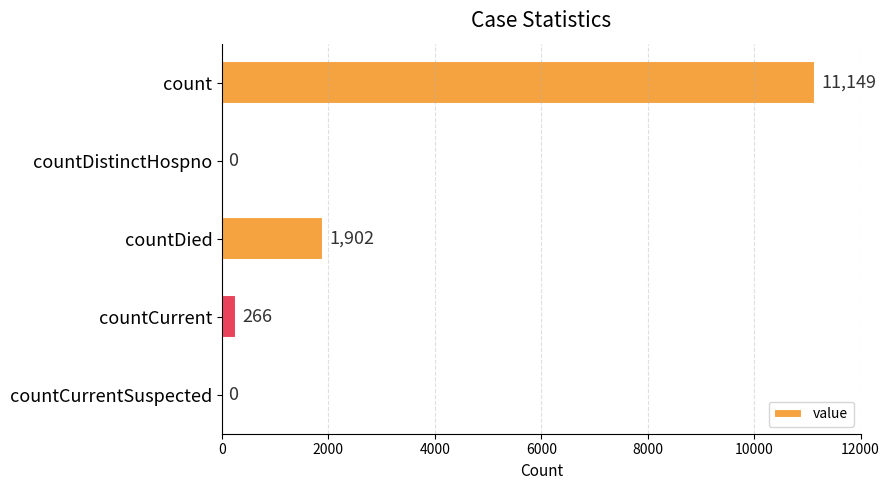

Reading top to bottom, extract all data points from this chart.

count=11149	countDistinctHospno=0	countDied=1902	countCurrent=266	countCurrentSuspected=0